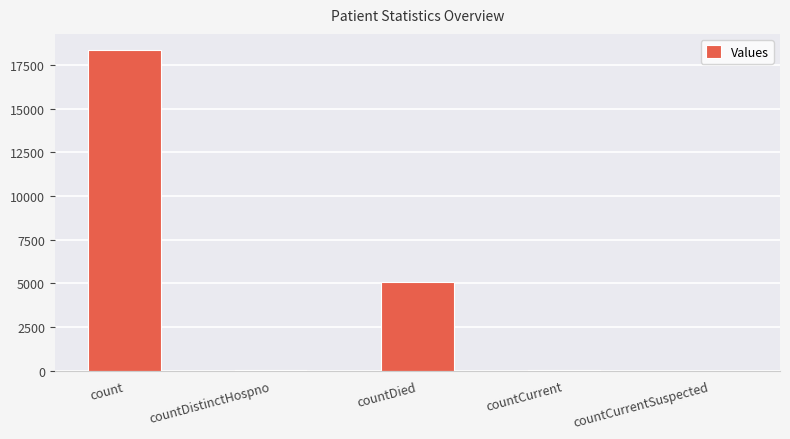

The value at count is 10587. True or false?

False